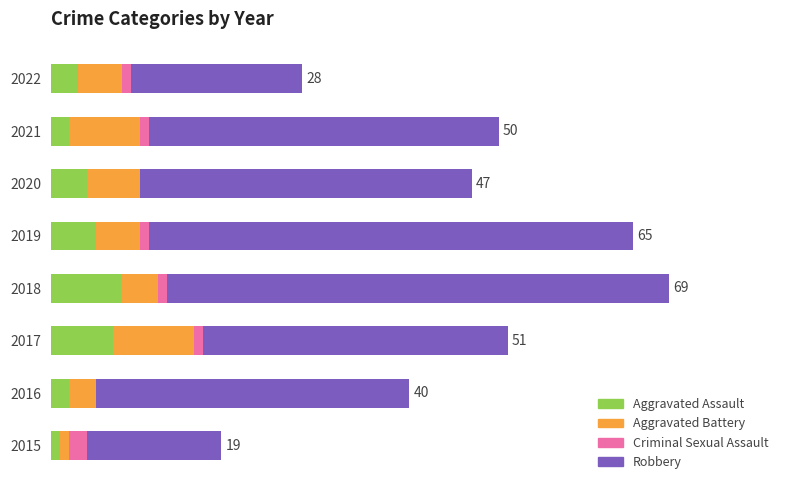

What are all the series names shown in the legend?

Aggravated Assault, Aggravated Battery, Criminal Sexual Assault, Robbery